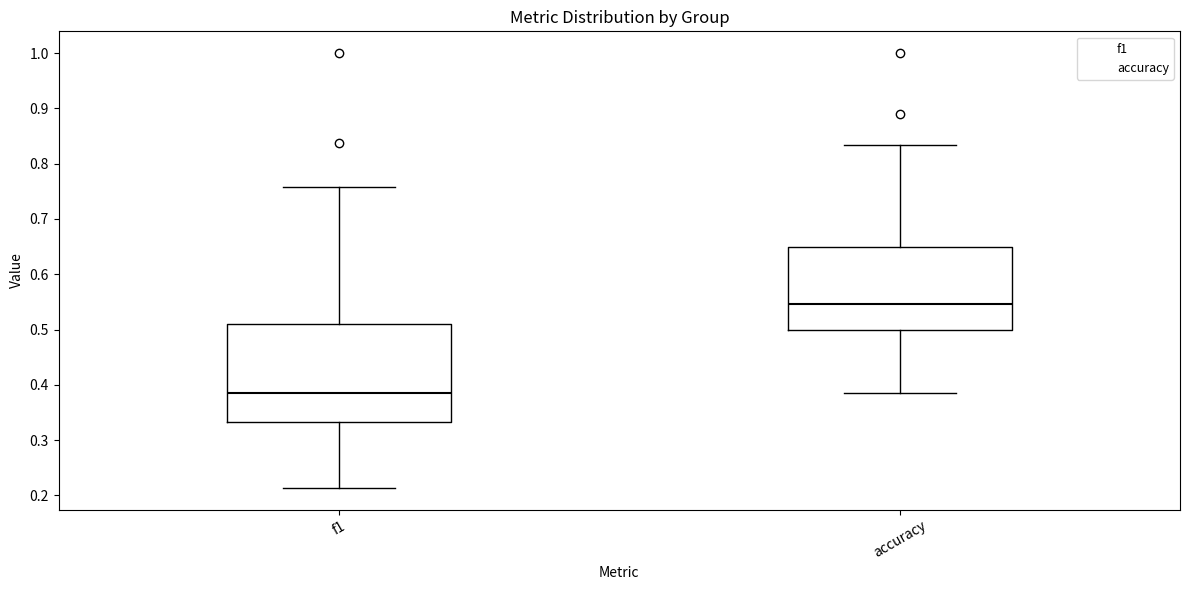

Comparing the boxes themselves (not the whiskers), which one is the tallest?

f1